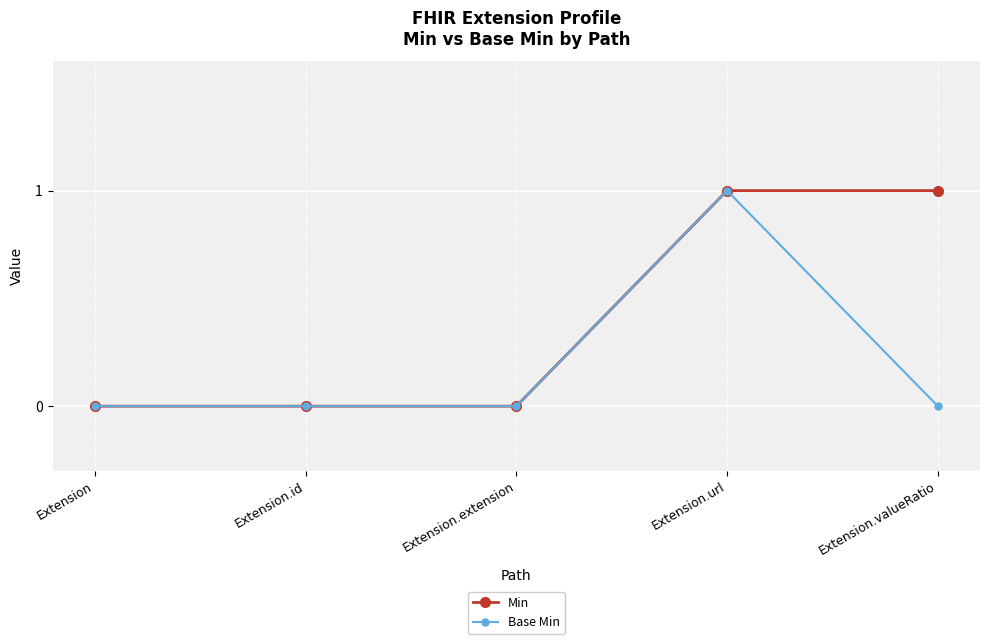

Rank the series by their average value, from lowest to highest.

Base Min, Min